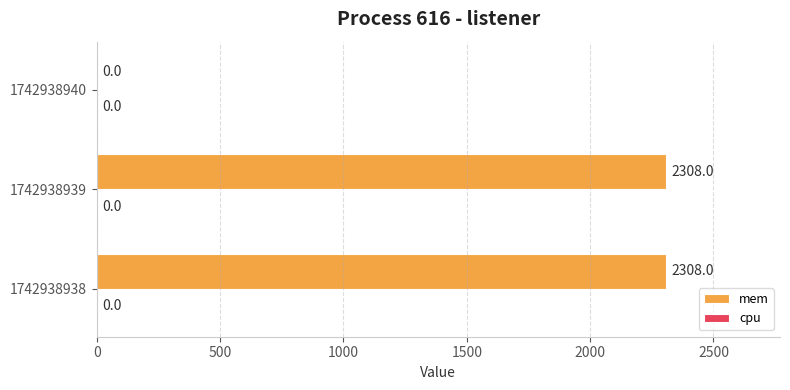

Reading bottom to top, transcribe all the data shown in this chart.

1742938938=2308	1742938939=2308	1742938940=0